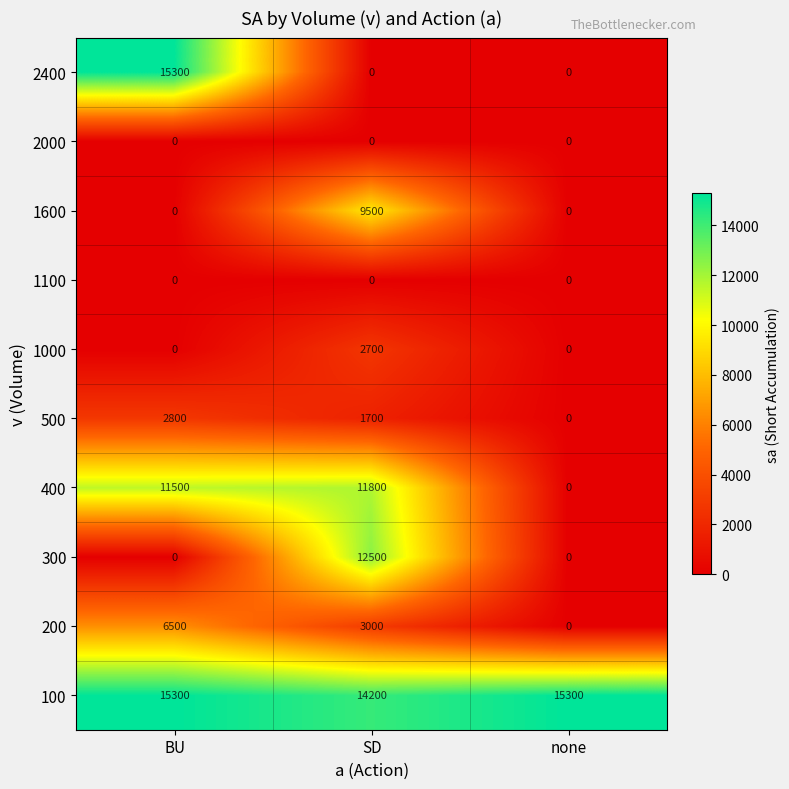

Is it true that 100 equals 8822 at none?

False